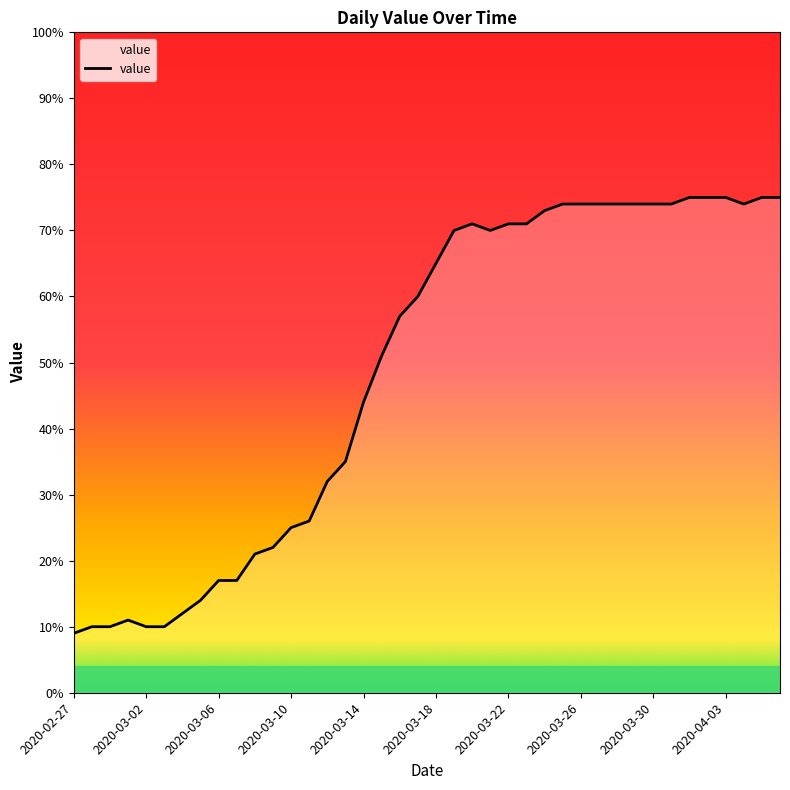

What is the maximum value shown in the chart?

75